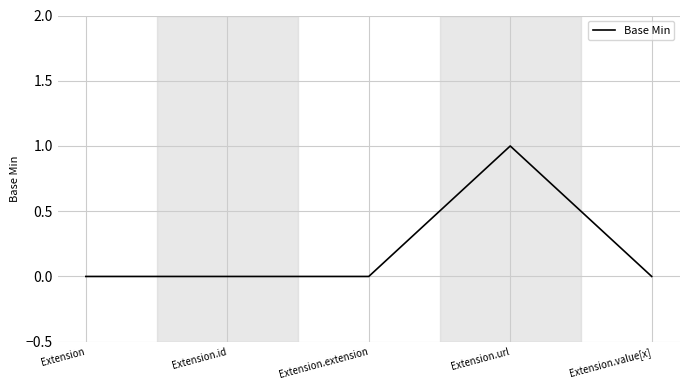

True or false: there are more than 2 points higher than both neighbors.

False